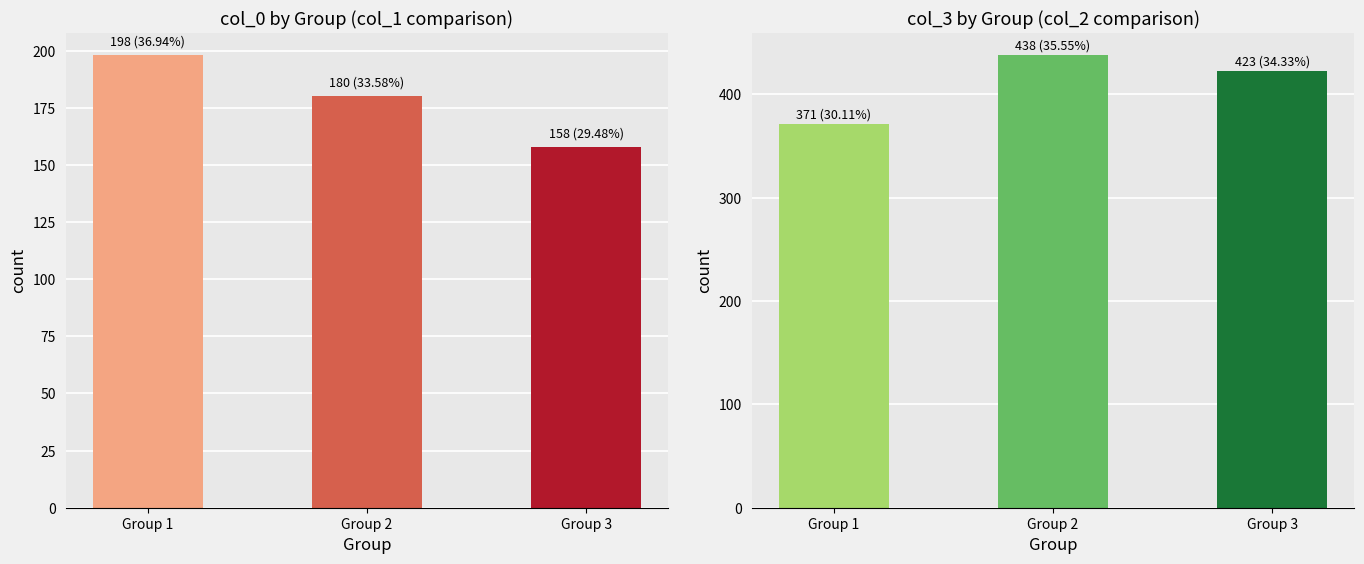

The value of col_3 at Group 2 is 748. True or false?

False